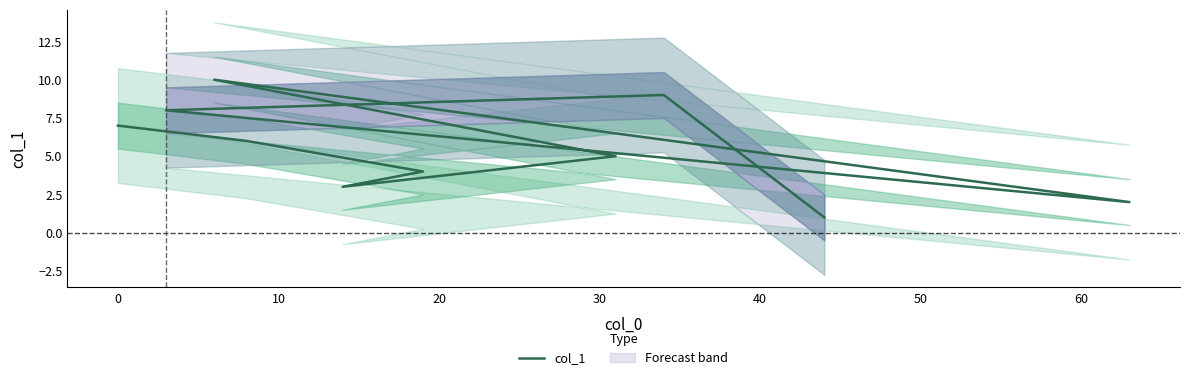

Count the number of values greater than 6.

4